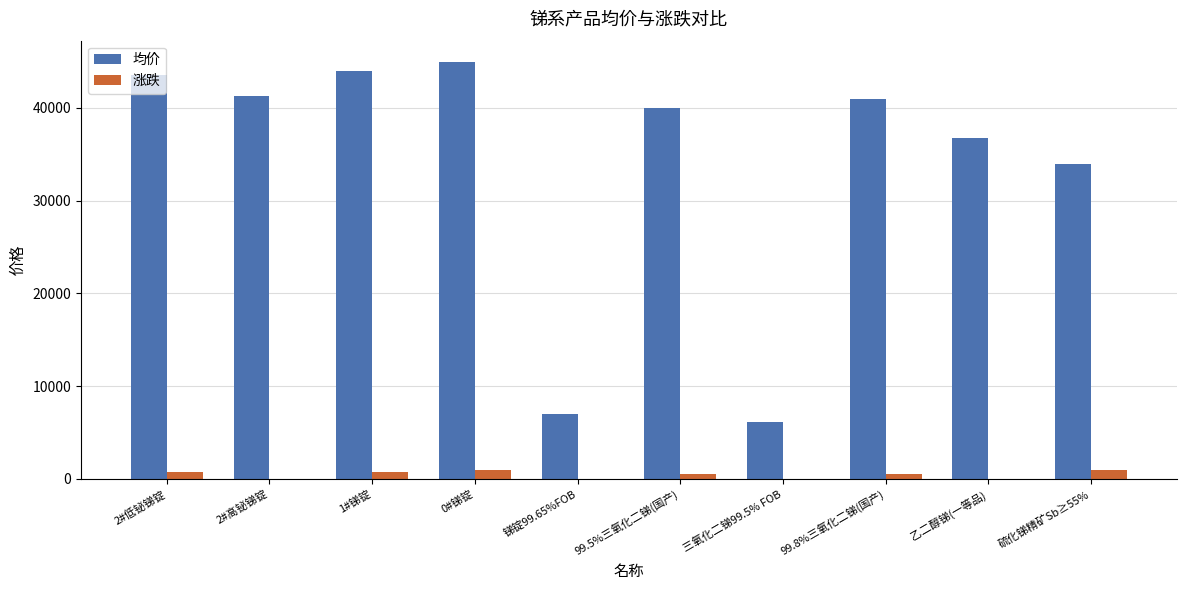

What is the sum of all 涨跌 values?

4500